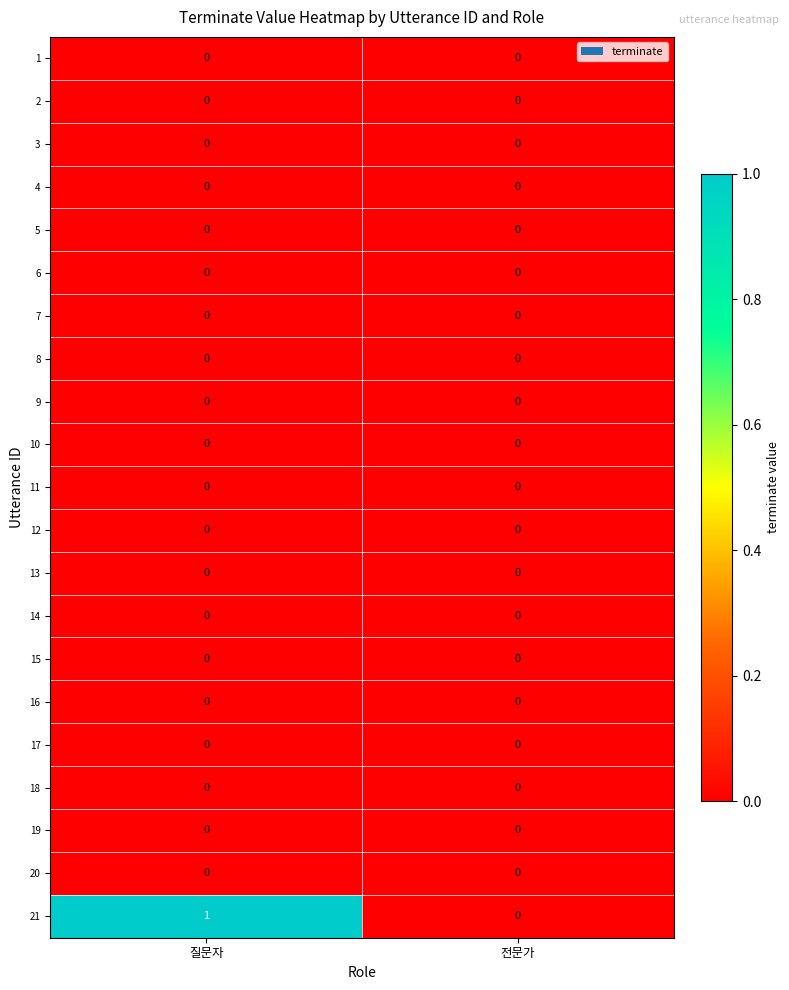

At which category is the sum across all series the highest?

질문자